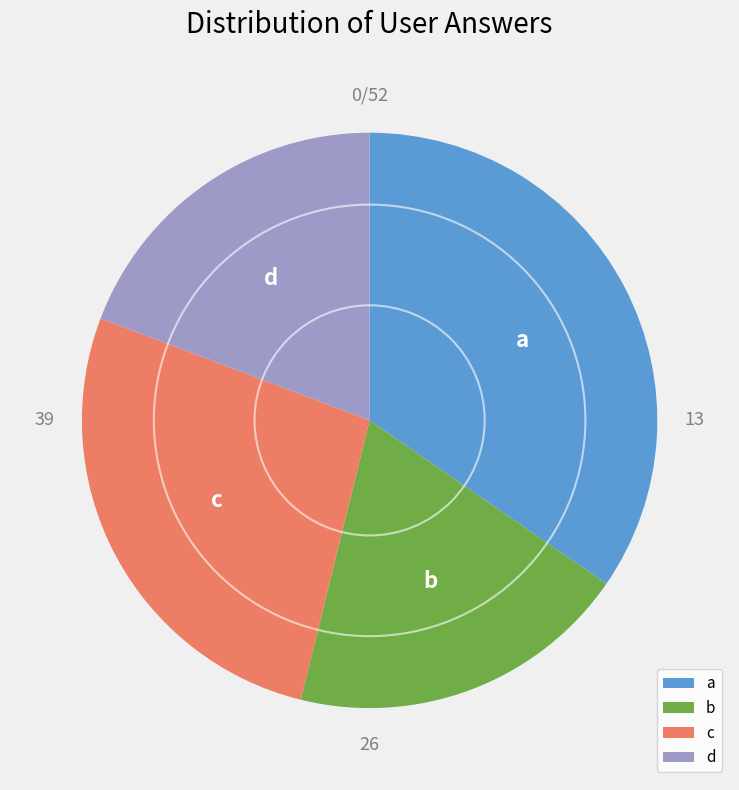

Does any single category account for the majority?

No